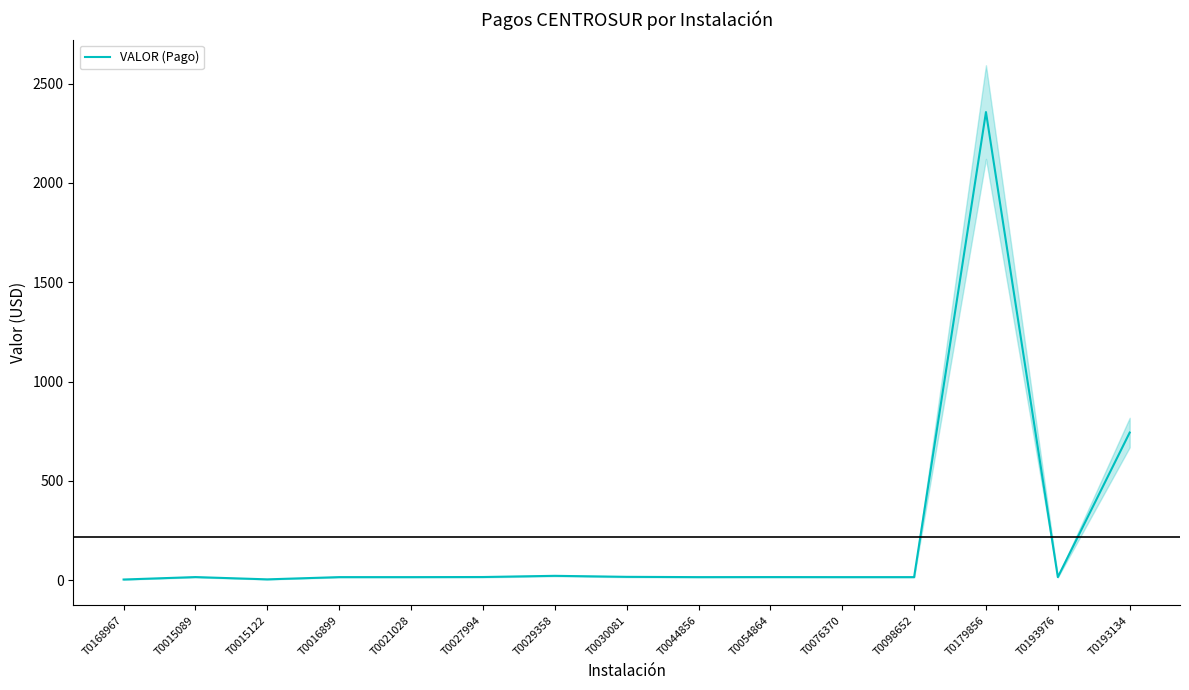

List the labels in order of value, smallest first.

T0168967, T0015122, T0016899, T0021028, T0044856, T0076370, T0098652, T0193976, T0015089, T0054864, T0027994, T0030081, T0029358, T0193134, T0179856